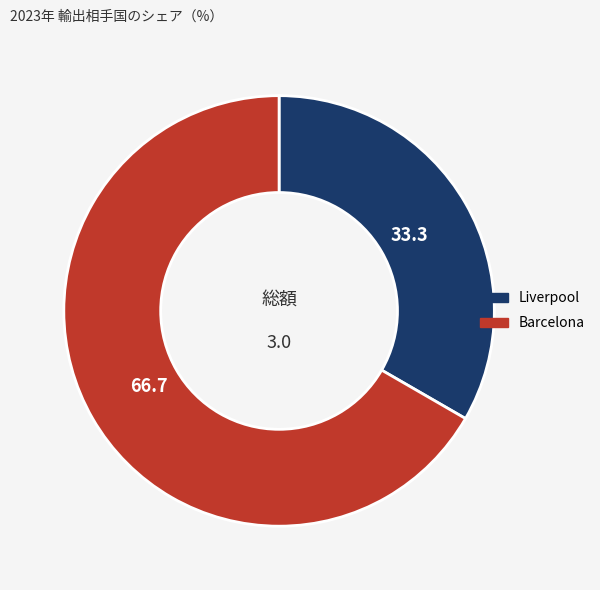

What is the largest slice in the pie chart?

Barcelona